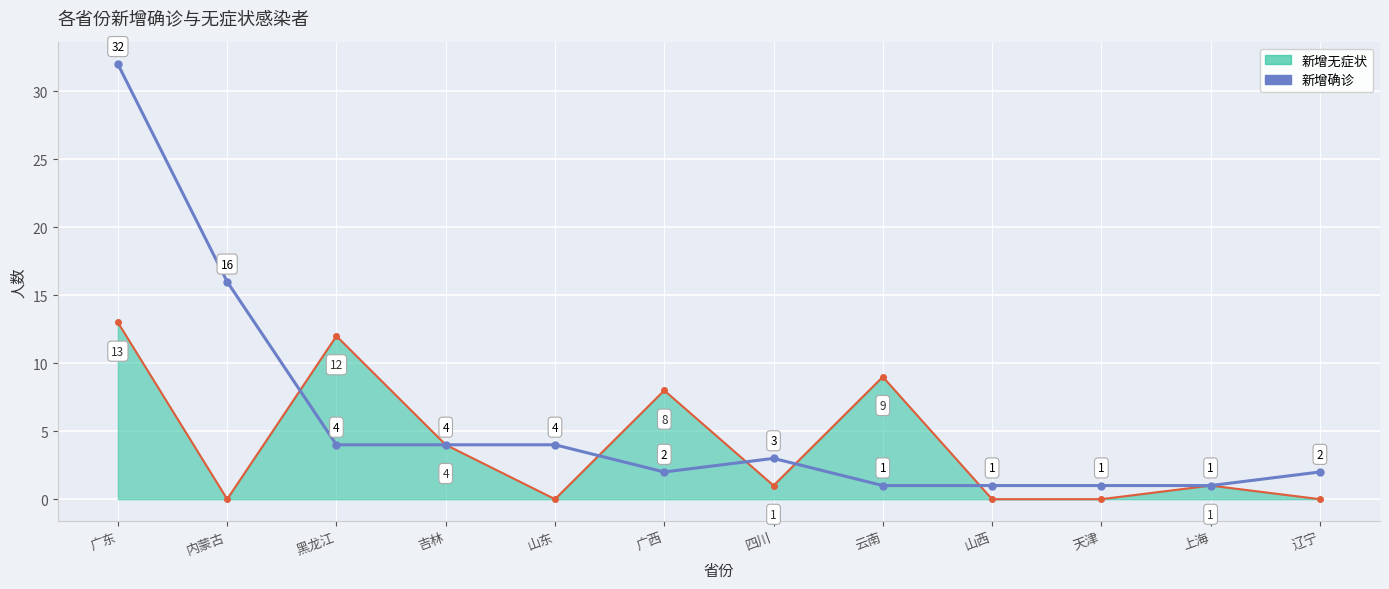

Which series has the largest range (max minus min)?

新增确诊